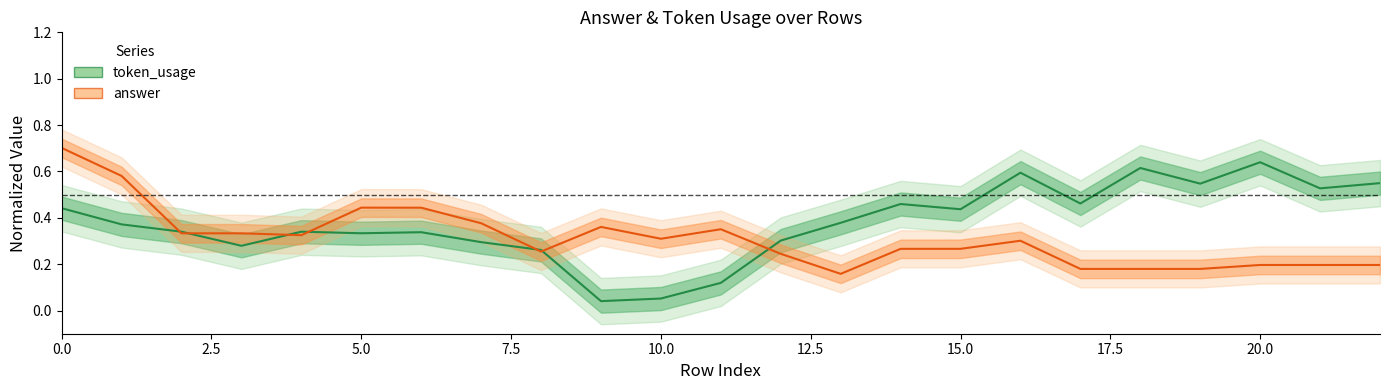

What is the value of the answer (line) point at the 3rd from the left?

0.3